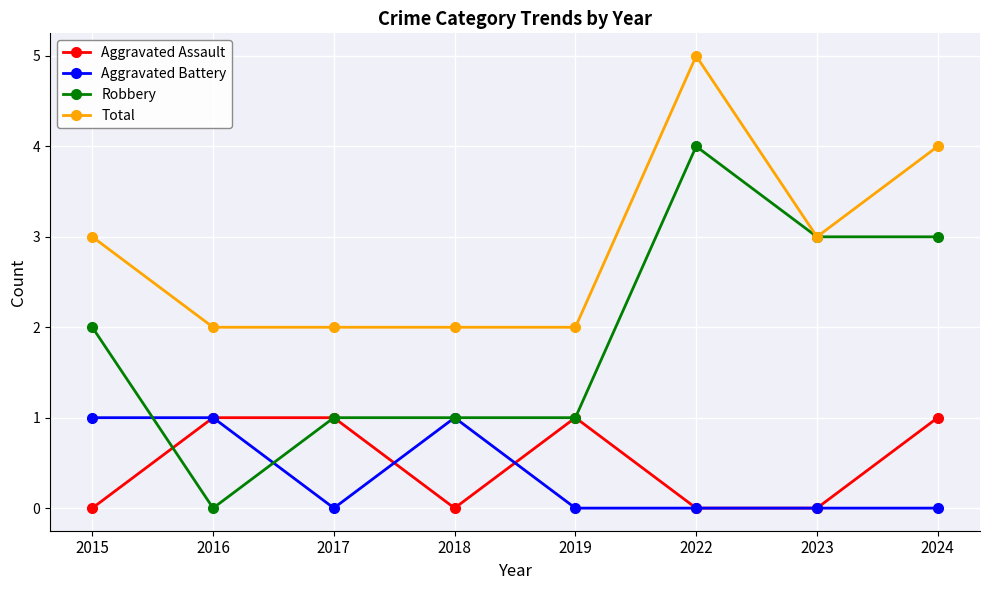

Reading left to right, transcribe all the data shown in this chart.

Aggravated Assault: 2015=0	2016=1	2017=1	2018=0	2019=1	2022=0	2023=0	2024=1
Aggravated Battery: 2015=1	2016=1	2017=0	2018=1	2019=0	2022=0	2023=0	2024=0
Robbery: 2015=2	2016=0	2017=1	2018=1	2019=1	2022=4	2023=3	2024=3
Total: 2015=3	2016=2	2017=2	2018=2	2019=2	2022=5	2023=3	2024=4